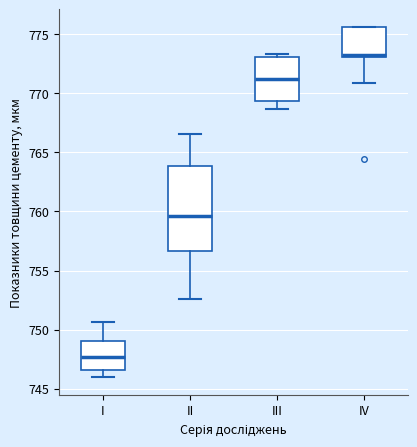

Reading left to right, read every box against the y-axis: the position of its median line, the range the box covers, and the ends of its whiskers. The values are not printed on the chart, so give them approximately, as read against the axis.

I: median 747.5, box 746.5 to 749.0, whiskers 746.0 to 750.5
II: median 759.5, box 756.5 to 764.0, whiskers 752.5 to 766.5
III: median 771.0, box 769.5 to 773.0, whiskers 768.5 to 773.5
IV: median 773.5, box 773.0 to 775.5, whiskers 771.0 to 775.5